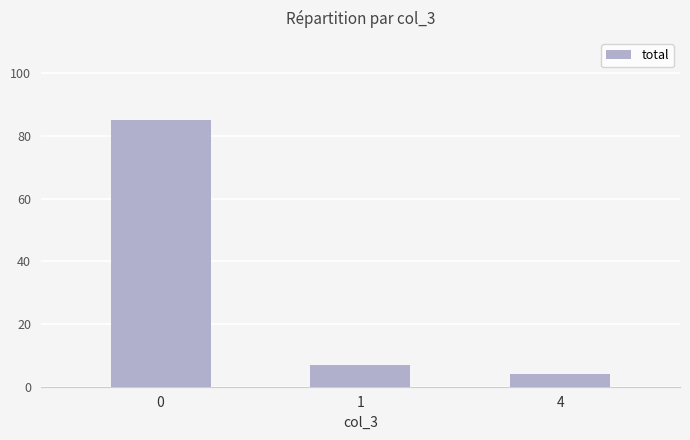

How many data points does each series have?

3